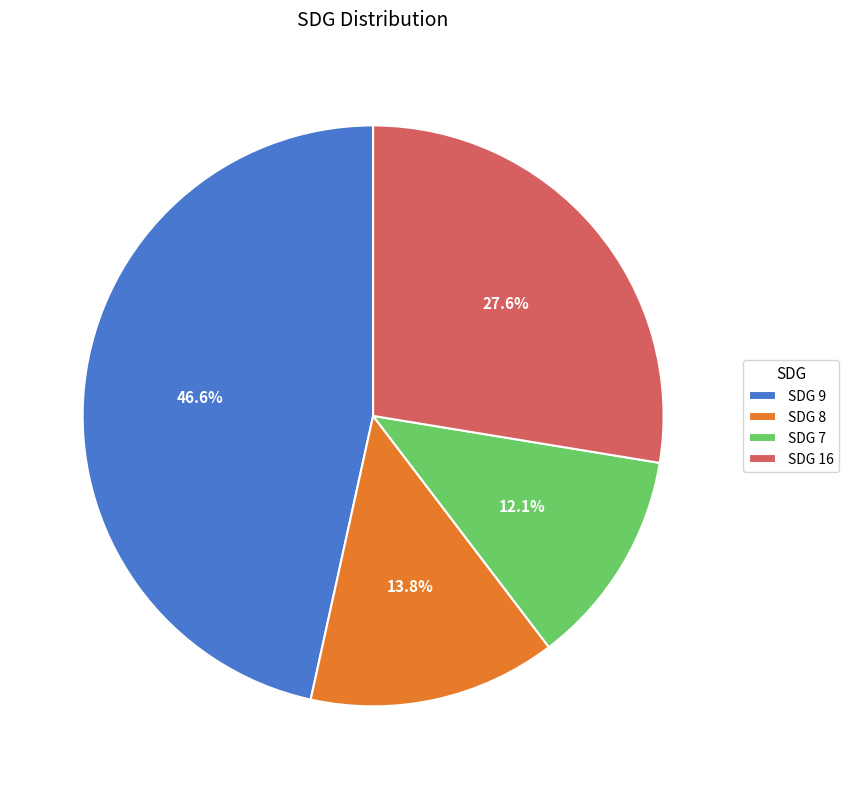

Is there any slice that represents more than half of the pie?

No